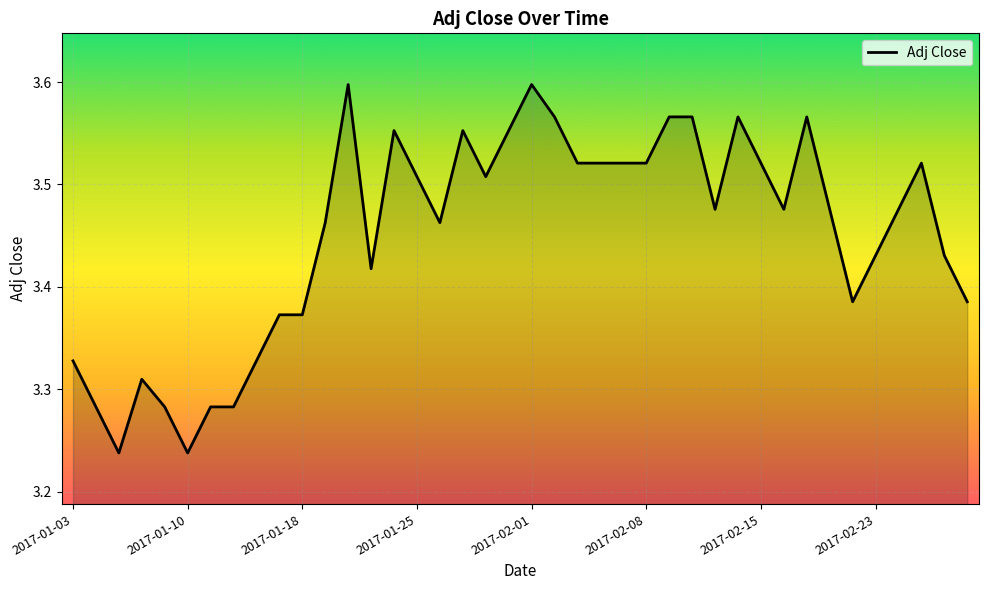

How many lines are shown in the chart?

1